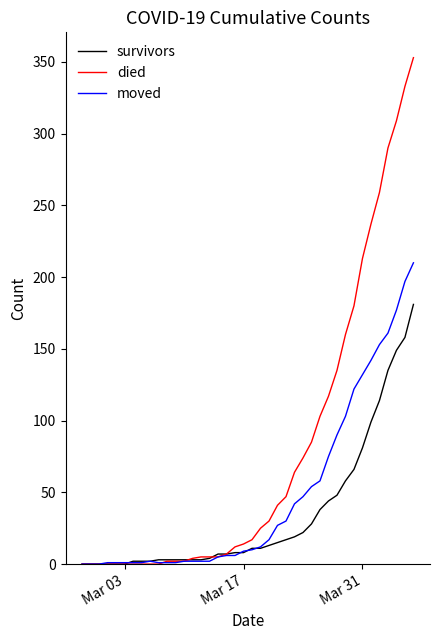

Which series has the largest total across all categories?

died